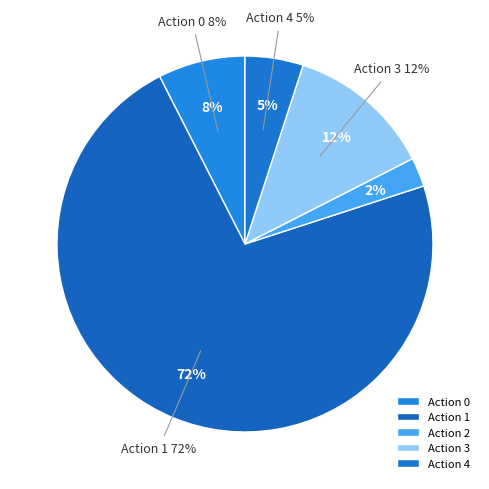

Between 3 and 4, which is larger?

3